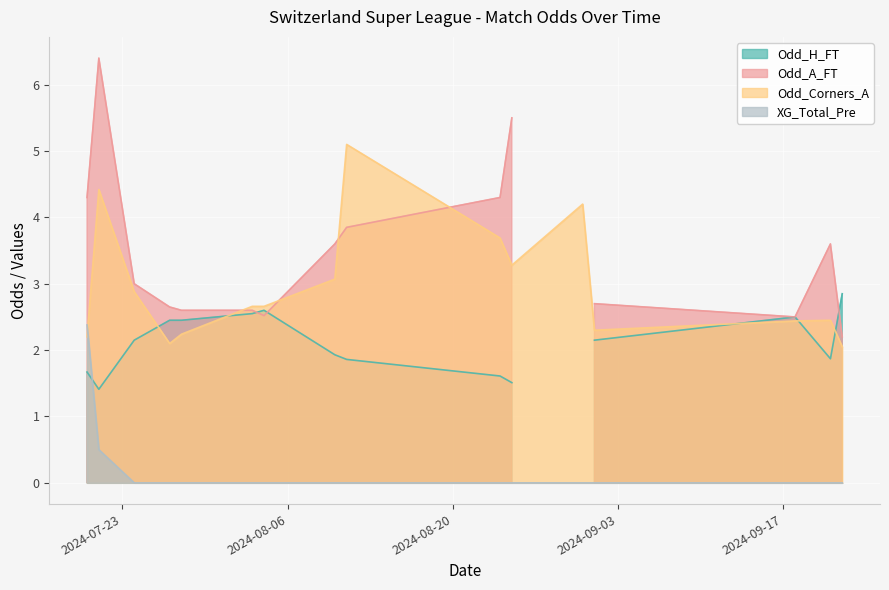

At how many categories does at least one series exceed 2?

16